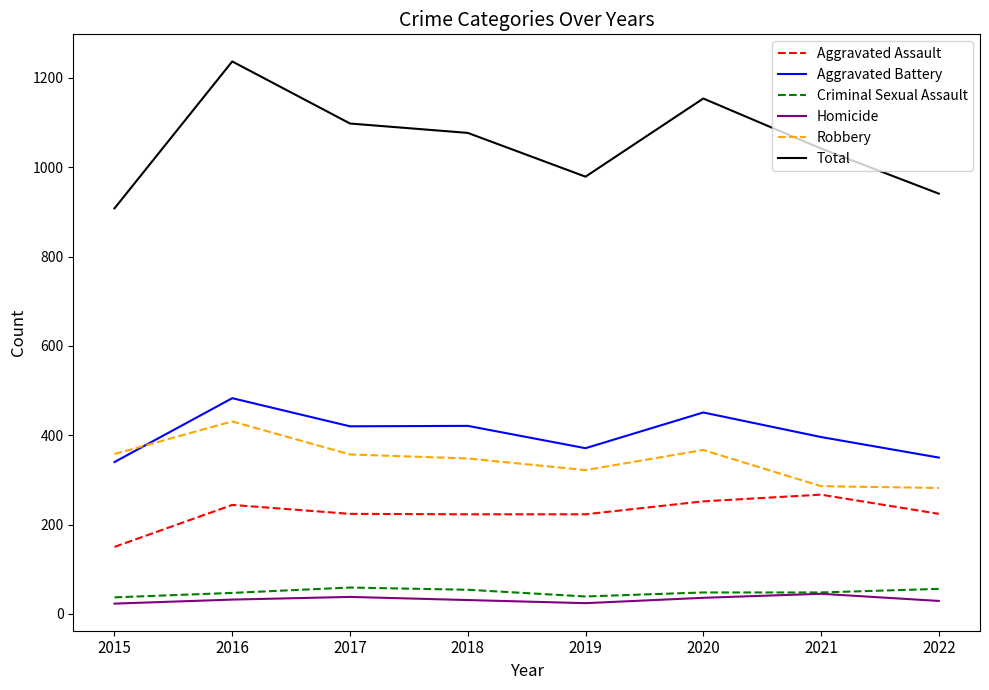

Is it true that Aggravated Battery equals 735 at 2016?

False